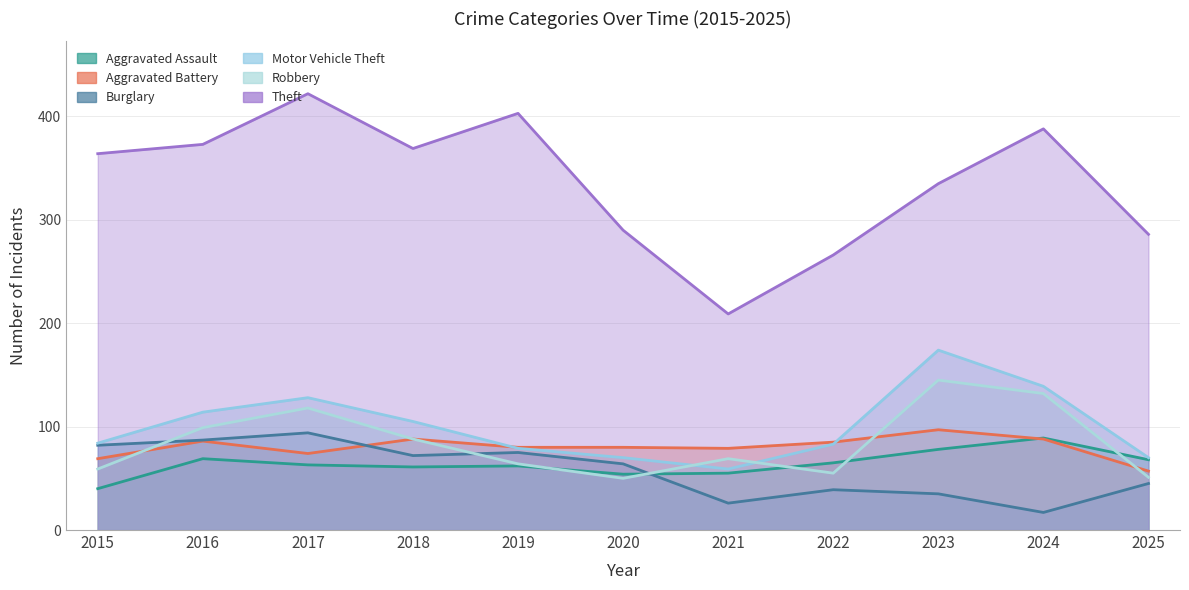

How many lines are shown in the chart?

6